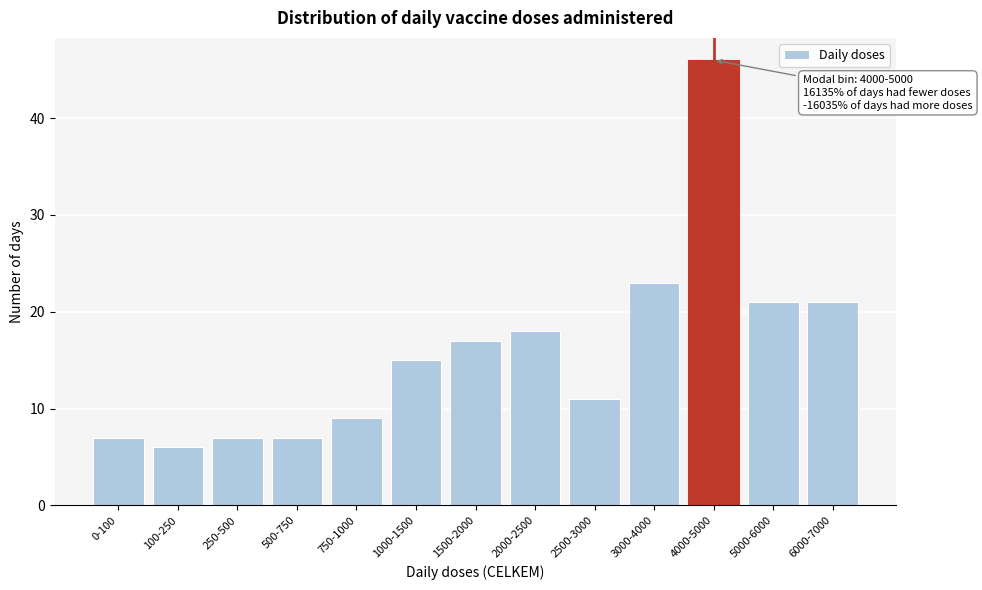

Reading left to right, list all the values displayed in this chart.

7	6	7	7	9	15	17	18	11	23	46	21	21